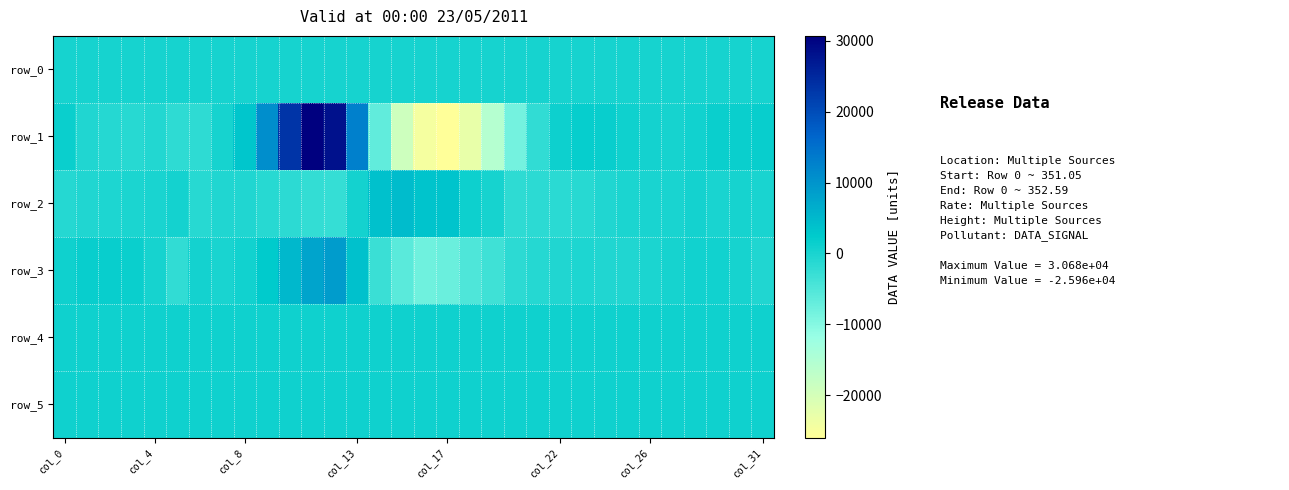

List the series in order of their peak value, lowest first.

row_0, row_5, row_4, row_2, row_3, row_1